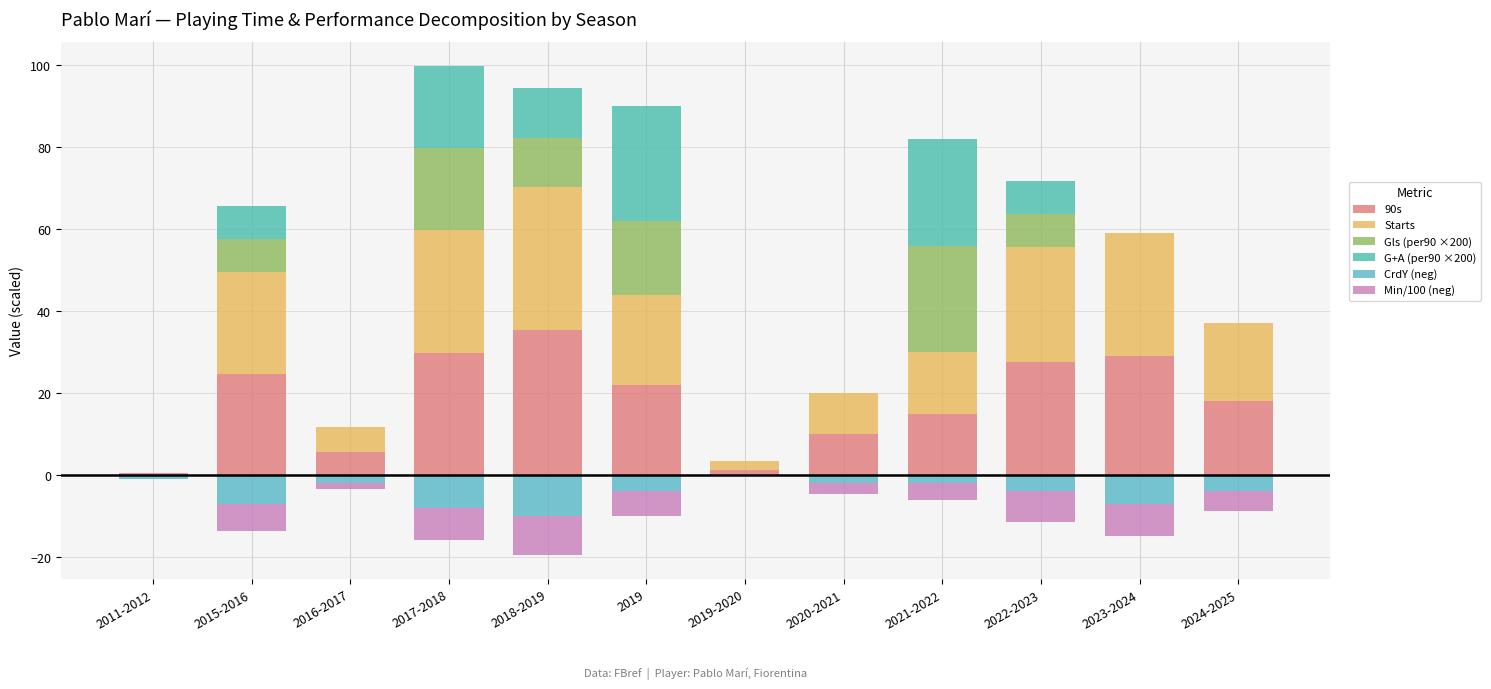

Where does the Min/100 (neg) series first go above -4?

2011-2012